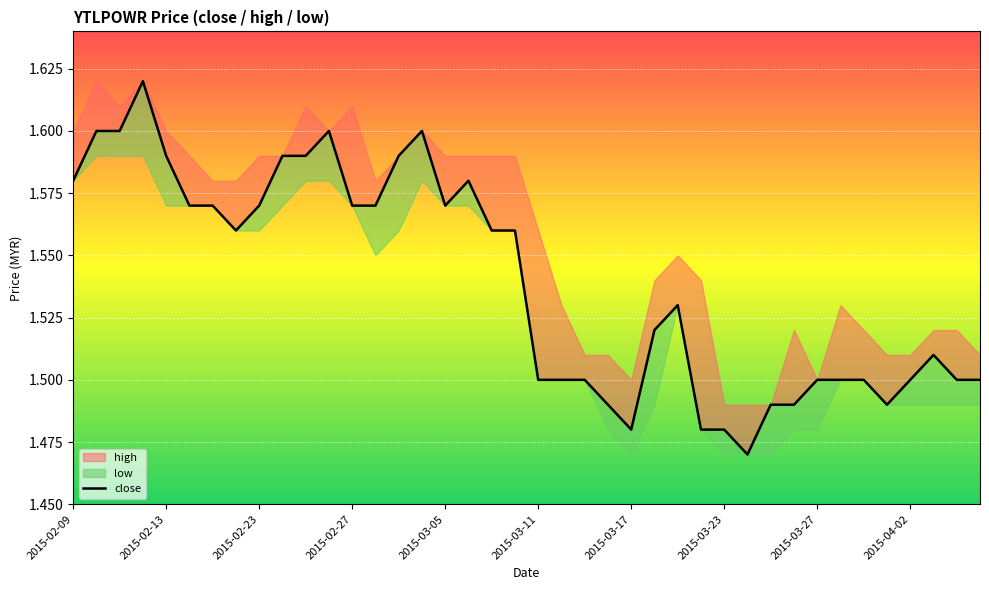

True or false: there are more than 1 points higher than both neighbors.

True